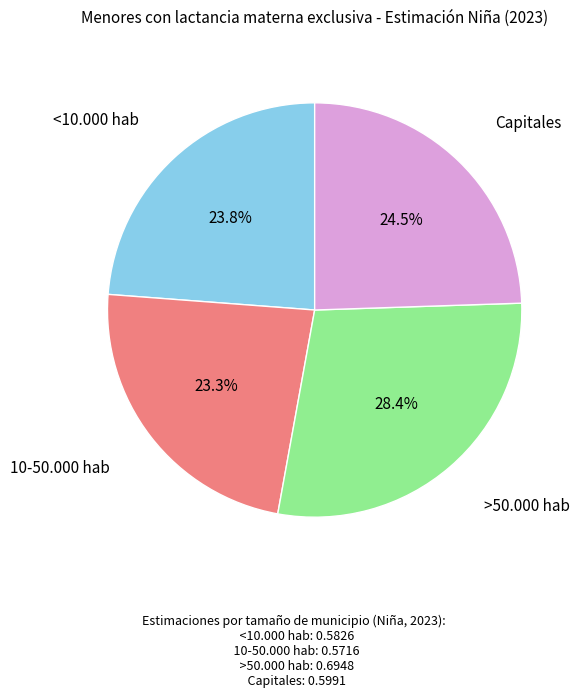

Does any single category account for the majority?

No